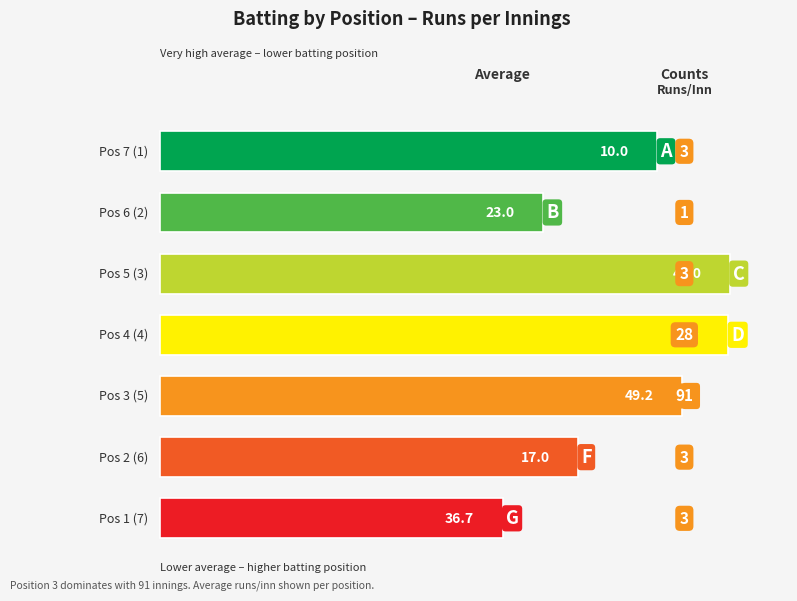

Are the bars horizontal?

Yes